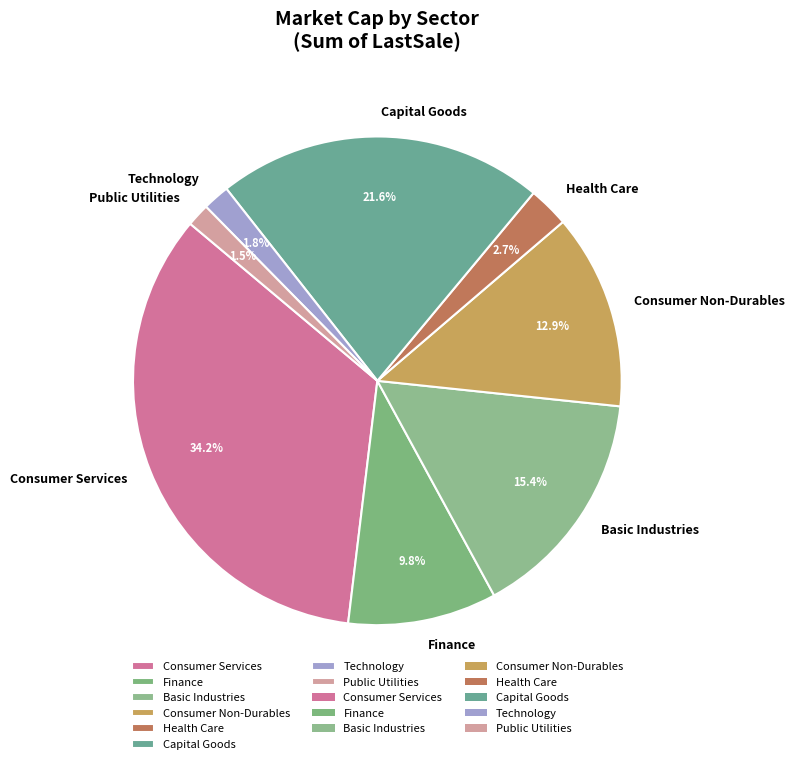

Is the sum of Consumer Non-Durables and Health Care greater than half?

No